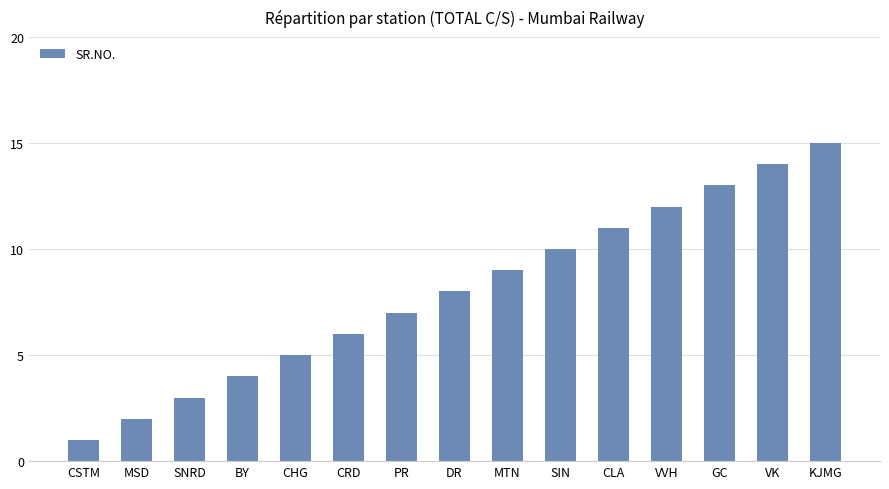

What is the difference between the maximum and minimum values?

14